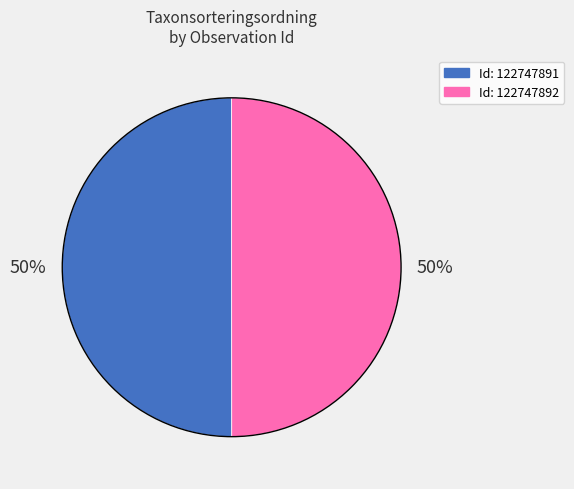

To the nearest percent, what is the average slice percentage?

50%